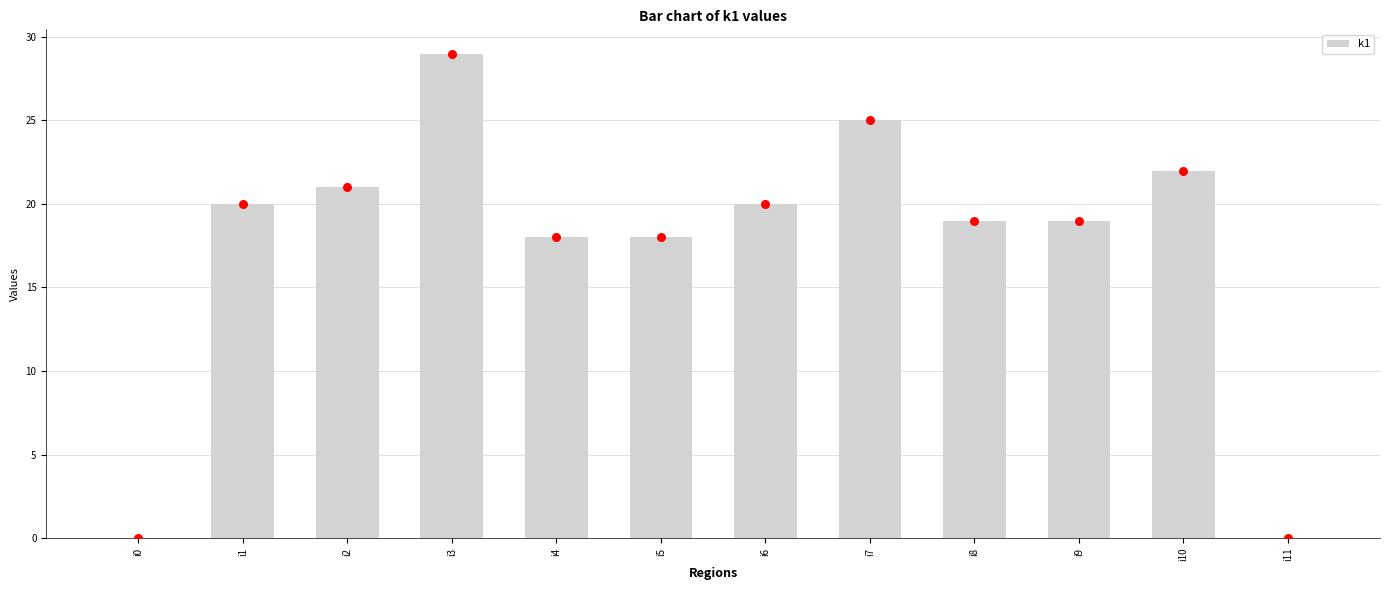

What is the ratio of the value at i10 to the value at i4?

1.2